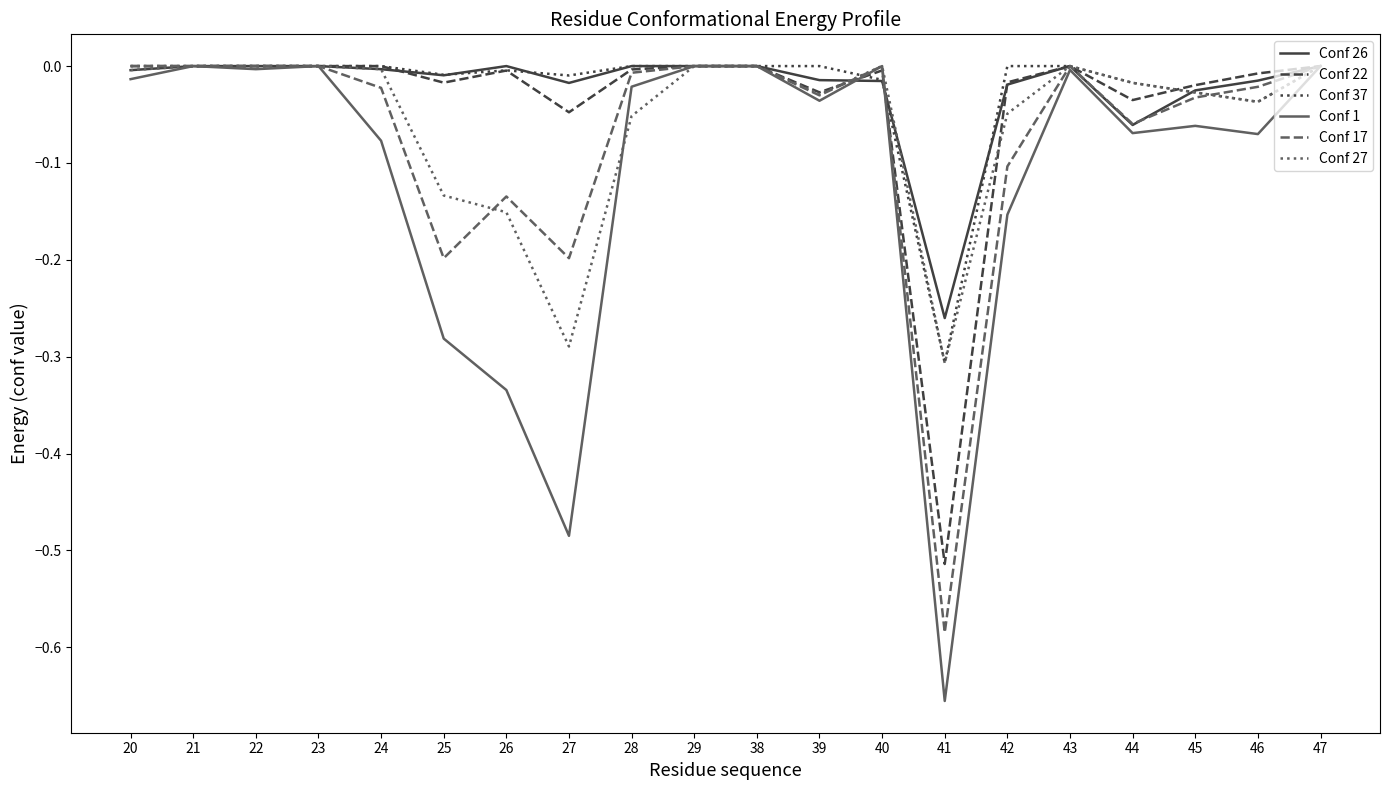

Is it true that Conf 22 equals 0.2 at 38?

False